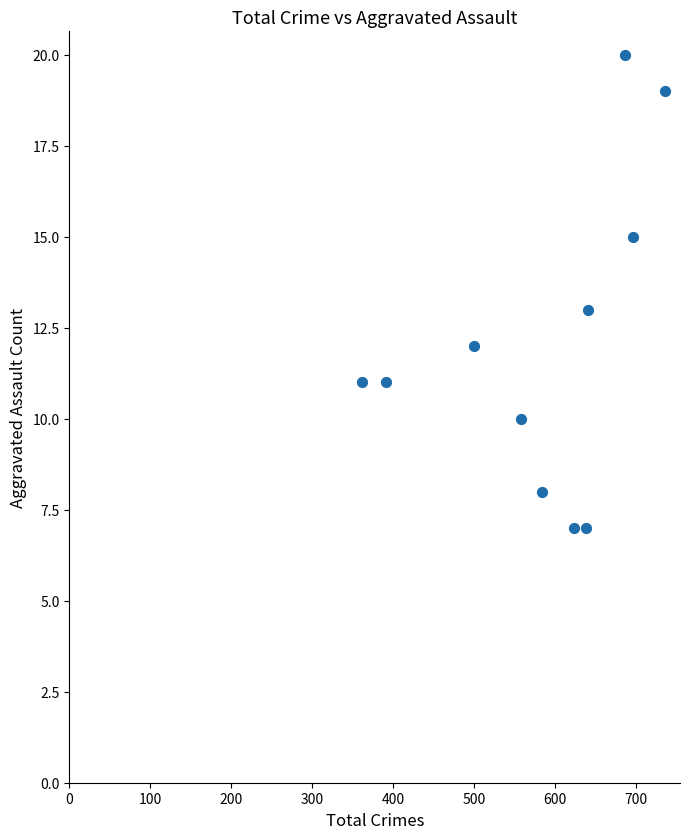

What is the range of Y values (max minus min)?

13